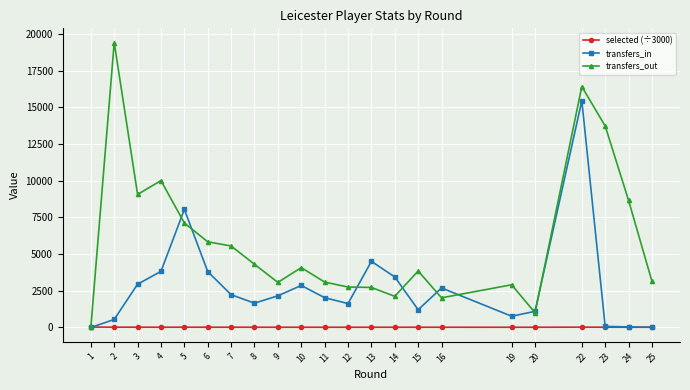

List the series in order of their overall mean, lowest first.

selected (÷3000), transfers_in, transfers_out